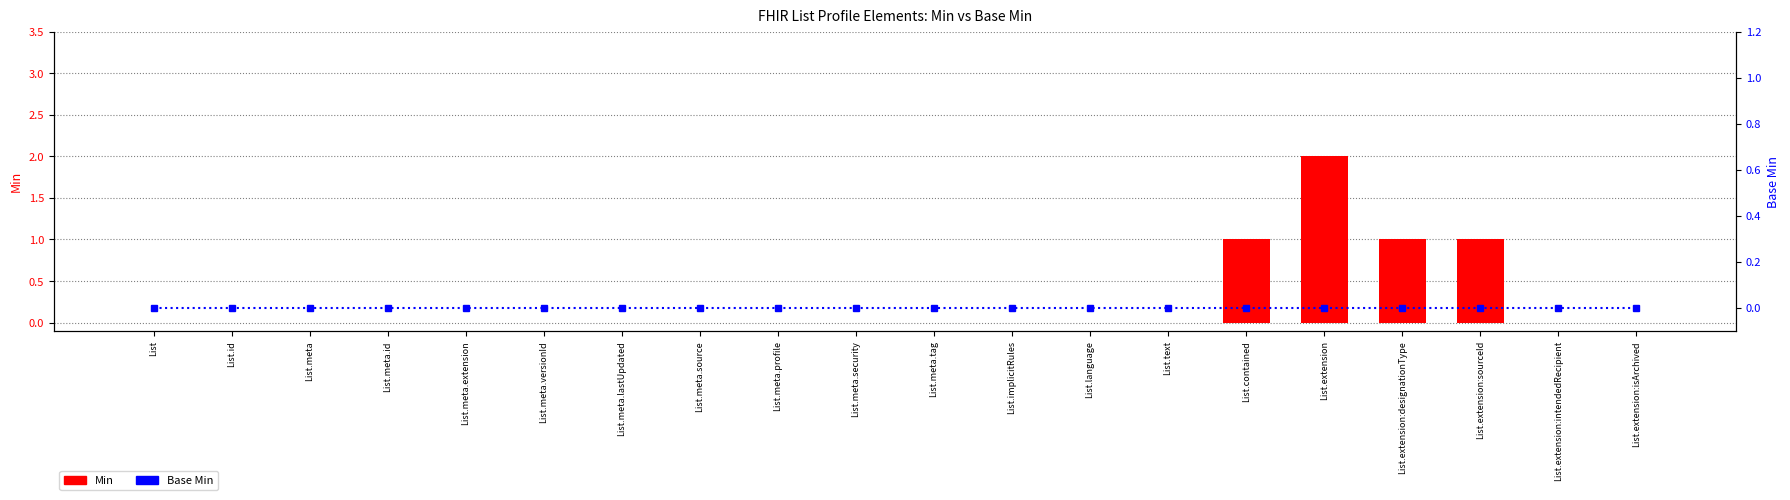

At which label does Min reach its minimum?

List